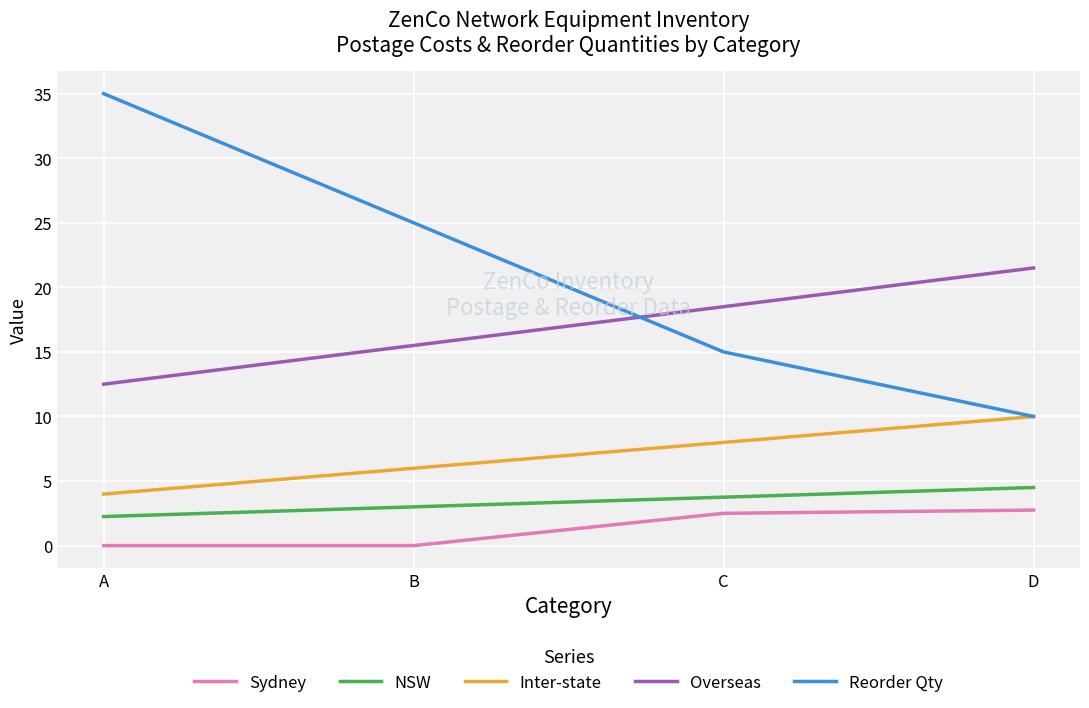

How many lines are shown in the chart?

5